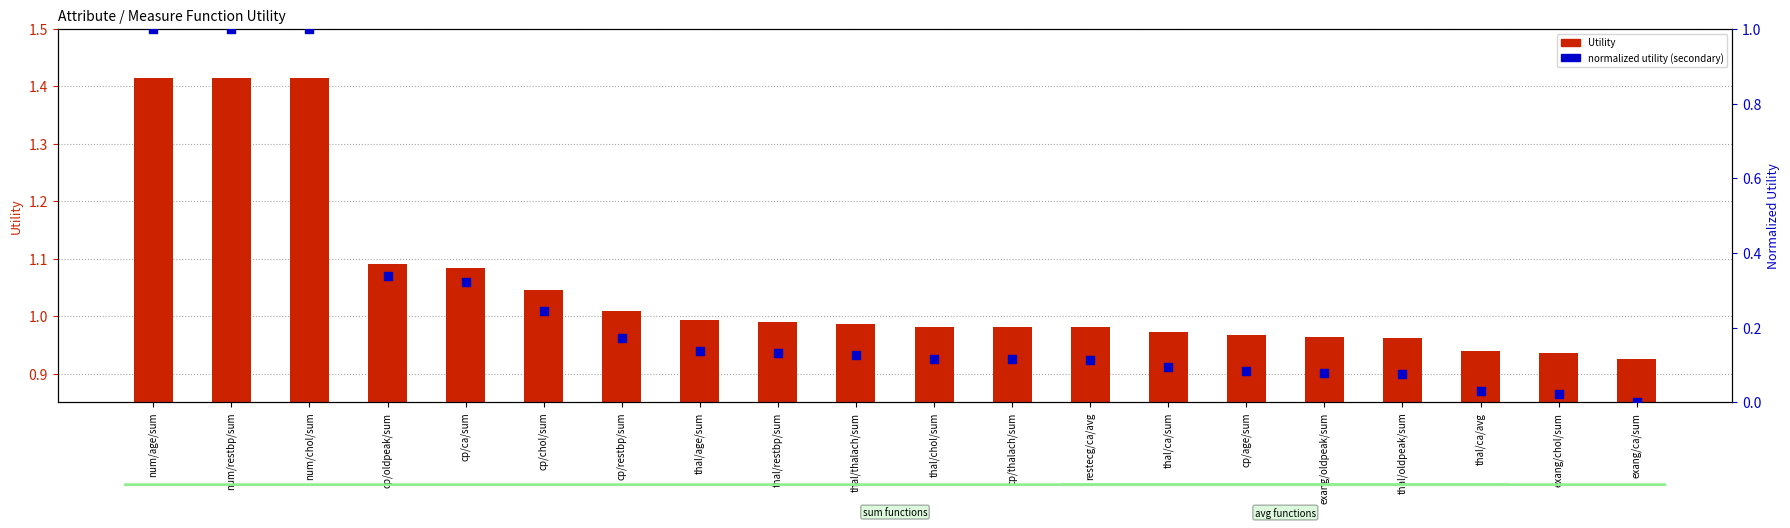

Which series contains the highest Y value?

Utility (primary axis)